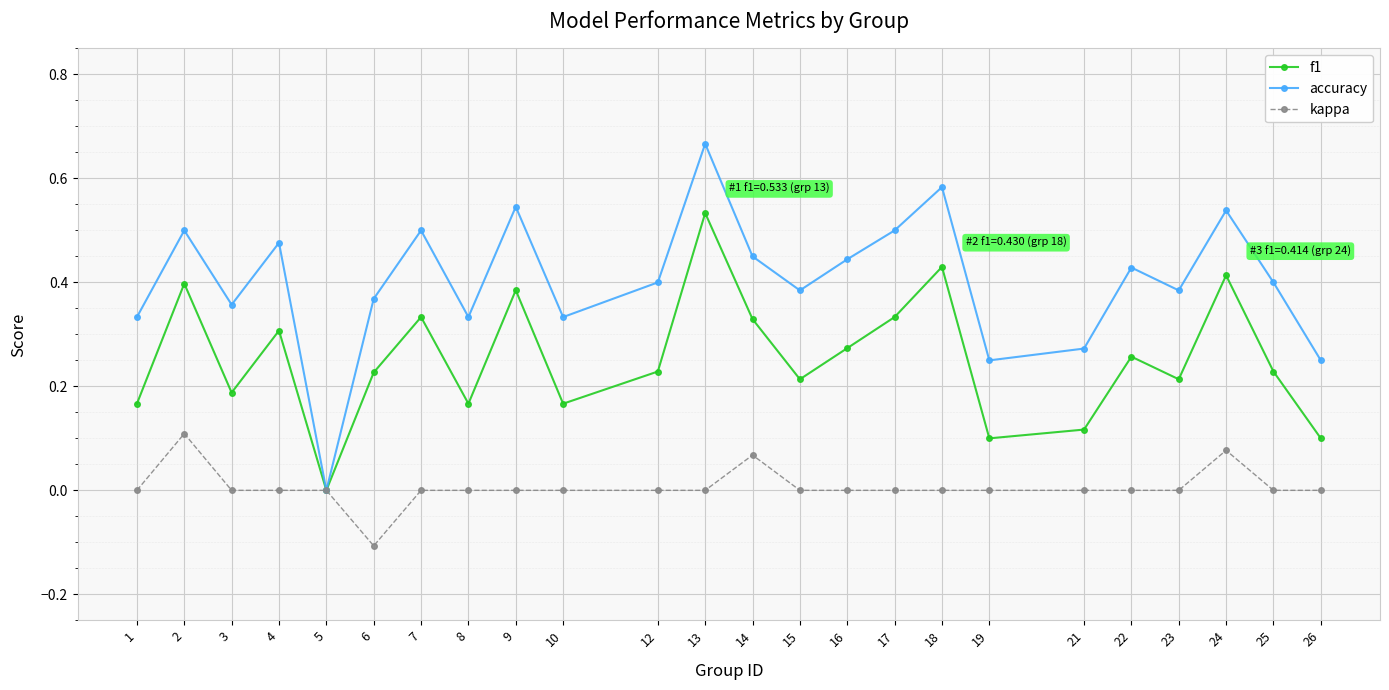

True or false: f1 has a value of 0.4 at 23.

False